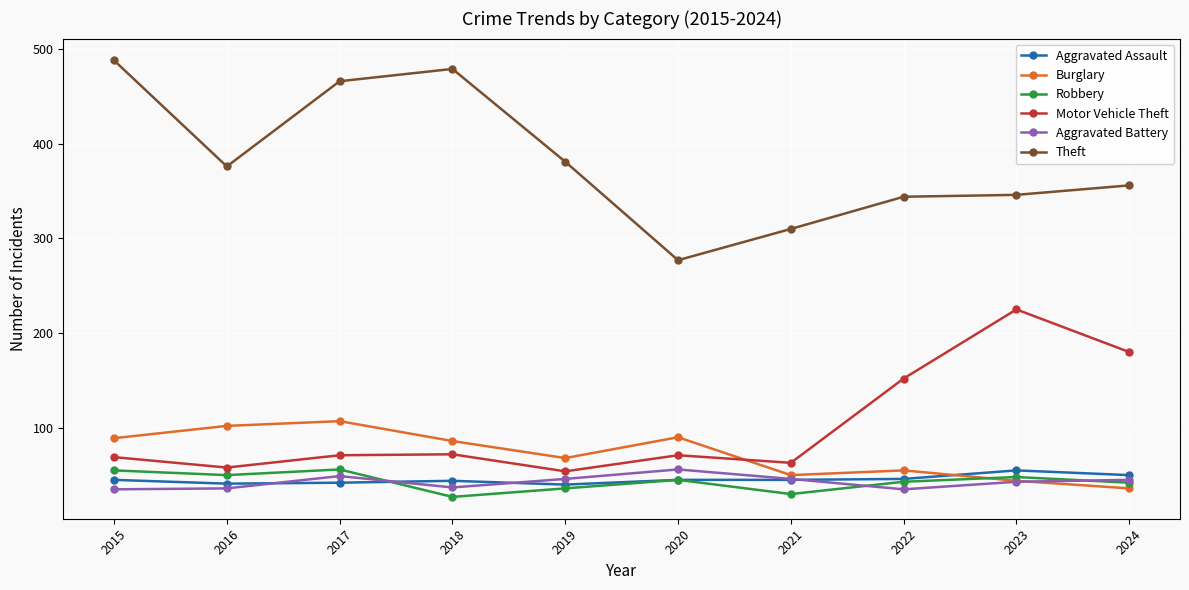

What is the difference between the Theft values at 2019 and 2024?

25